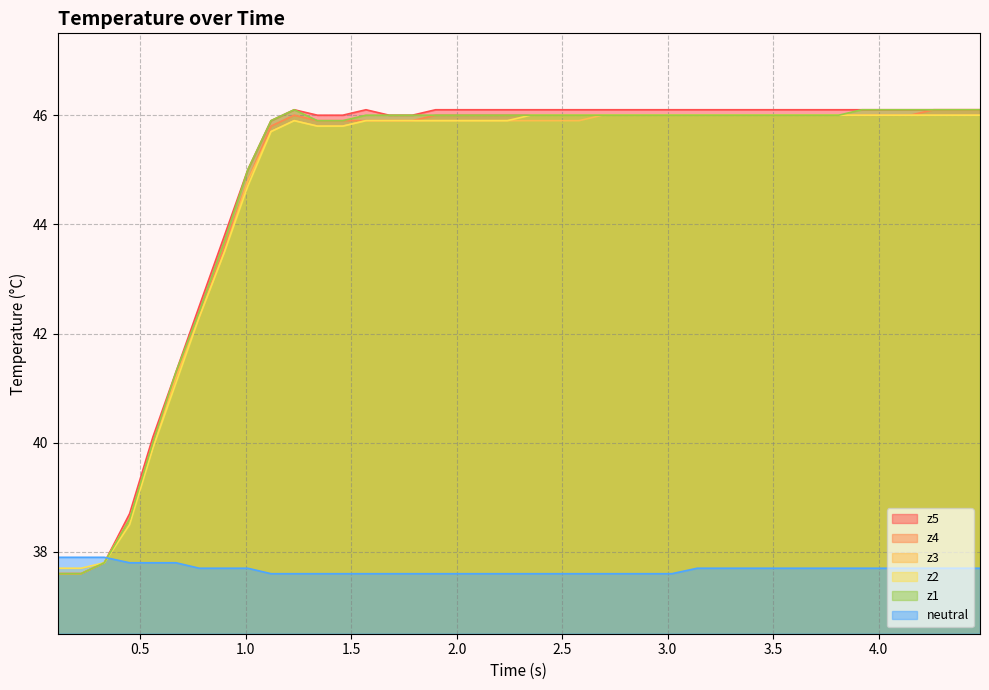

What is the maximum value shown in the chart?

46.1